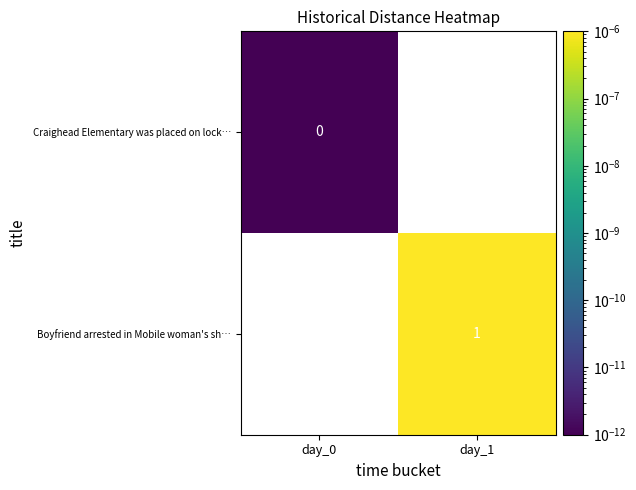

At which category does the chart reach its minimum across all series?

day_0